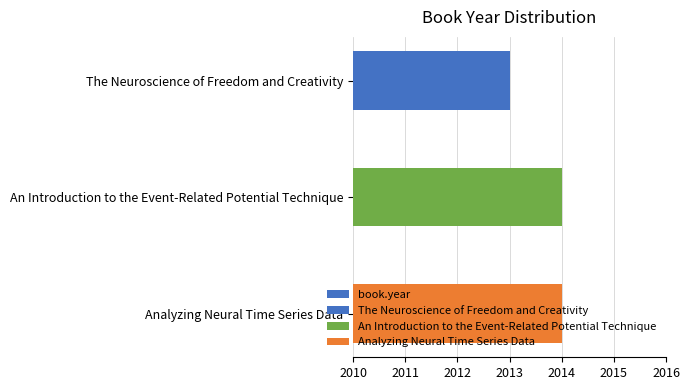

Which has a higher value, An Introduction to the Event-Related Potential Technique or The Neuroscience of Freedom and Creativity?

An Introduction to the Event-Related Potential Technique